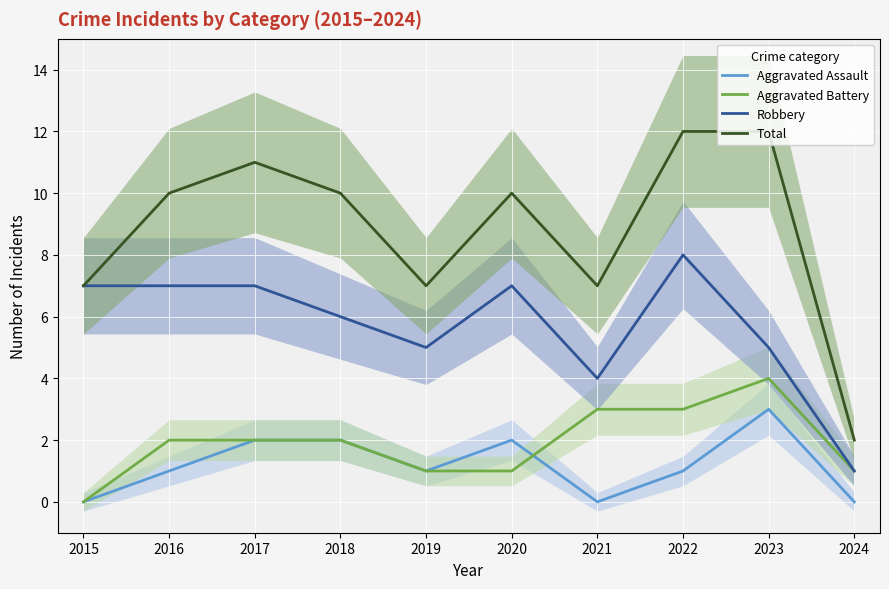

Which category has the lowest value across all series?

2015